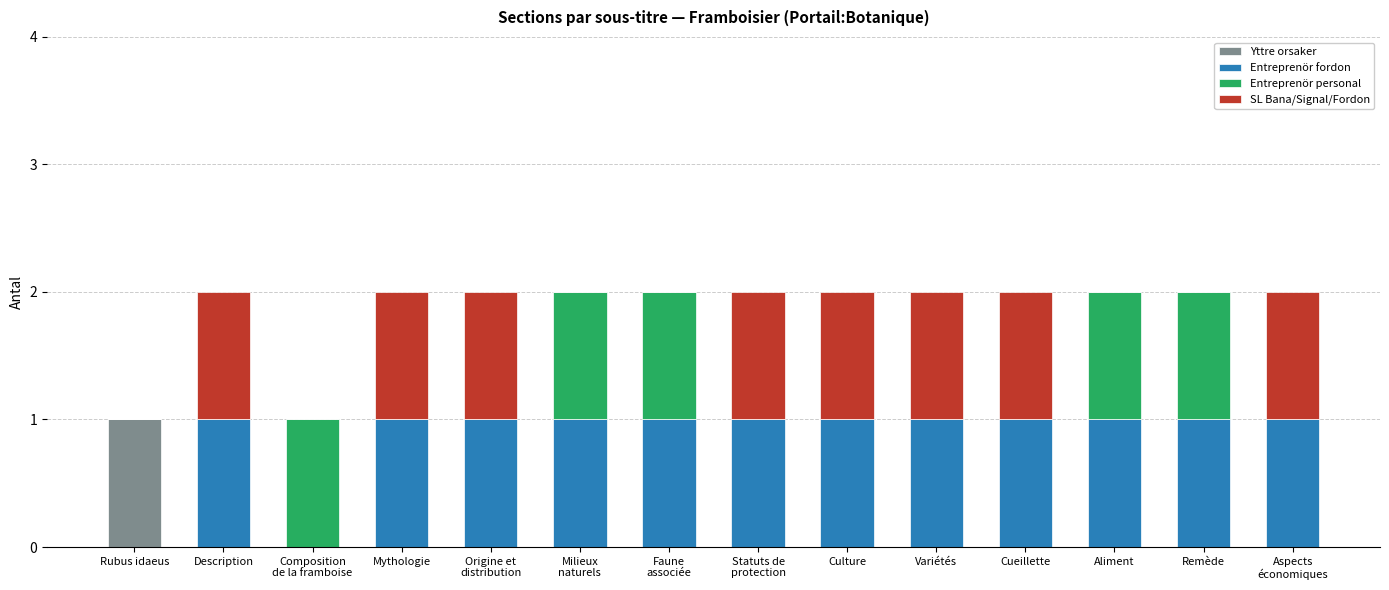

What is the average value of the Entreprenör fordon series?

1